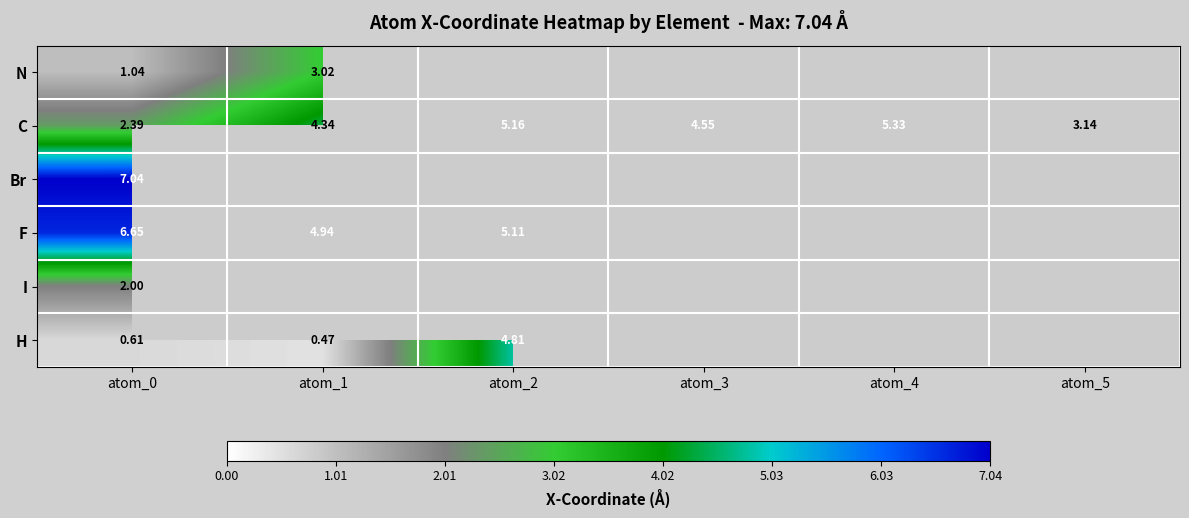

How many values in the C series exceed 4?

4